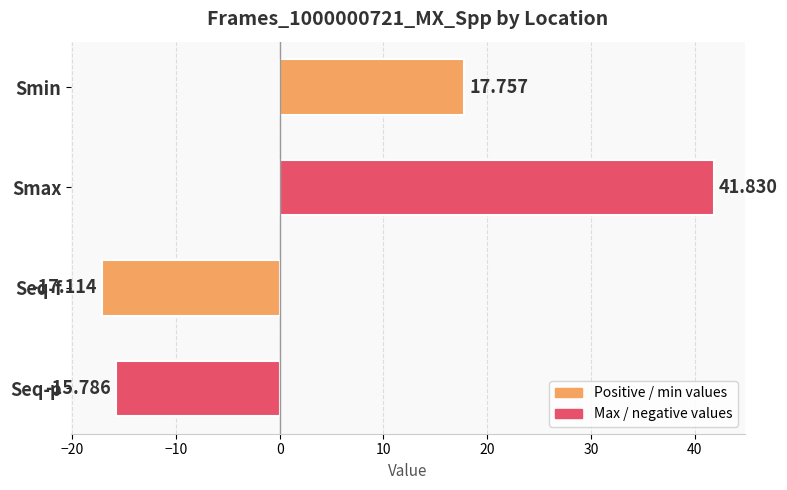

Rank the categories by value from highest to lowest.

Smax, Smin, Seq-p, Seq-f